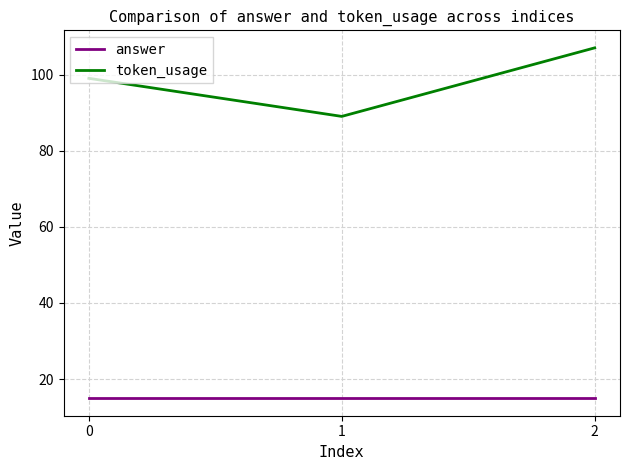

The answer series shows 8 at 0. True or false?

False